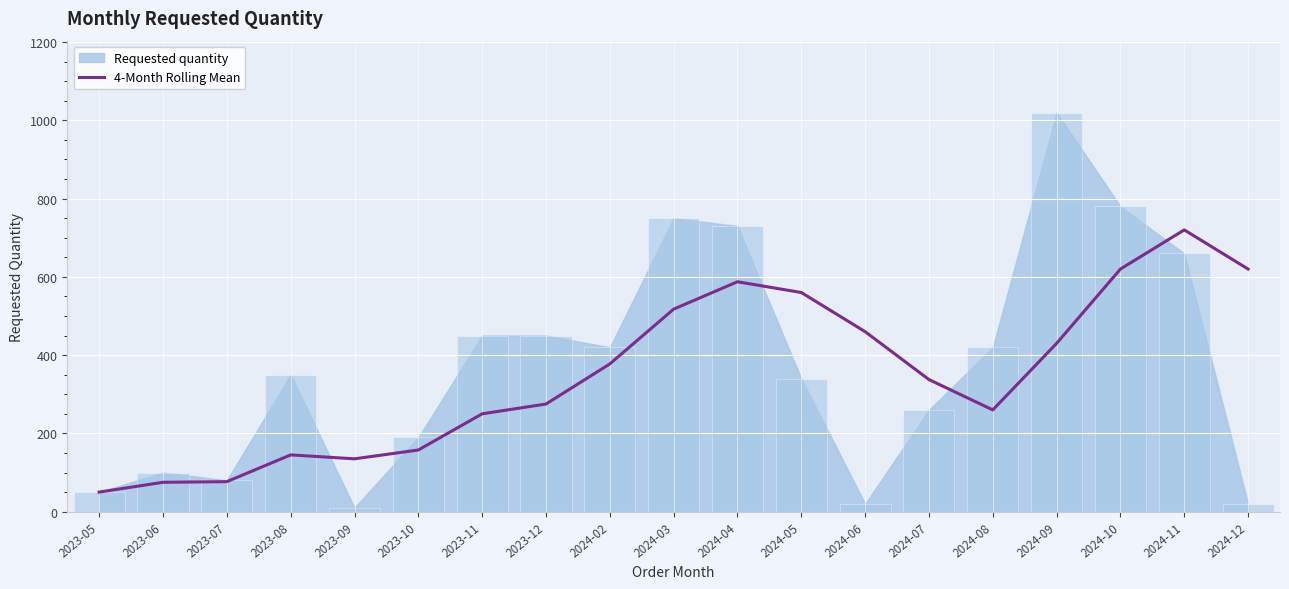

How many data points does each series have?

19